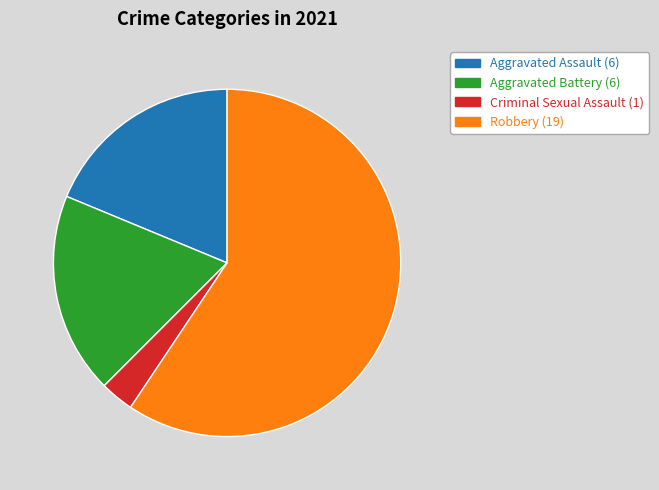

Is the sum of Criminal Sexual Assault and Aggravated Assault greater than half?

No